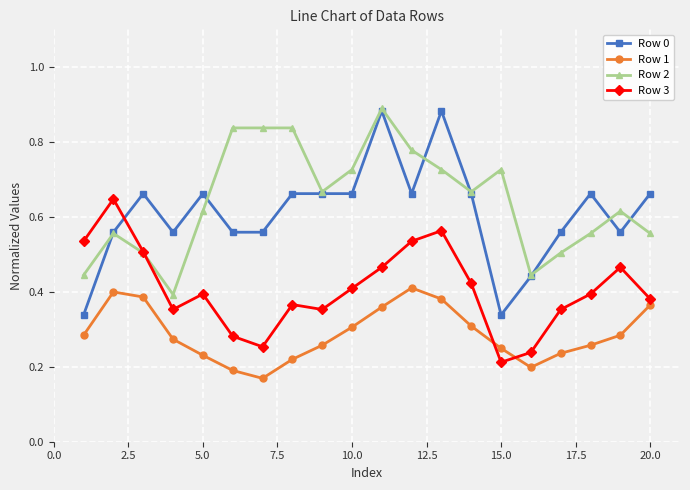

Count the number of categories in the chart.

20